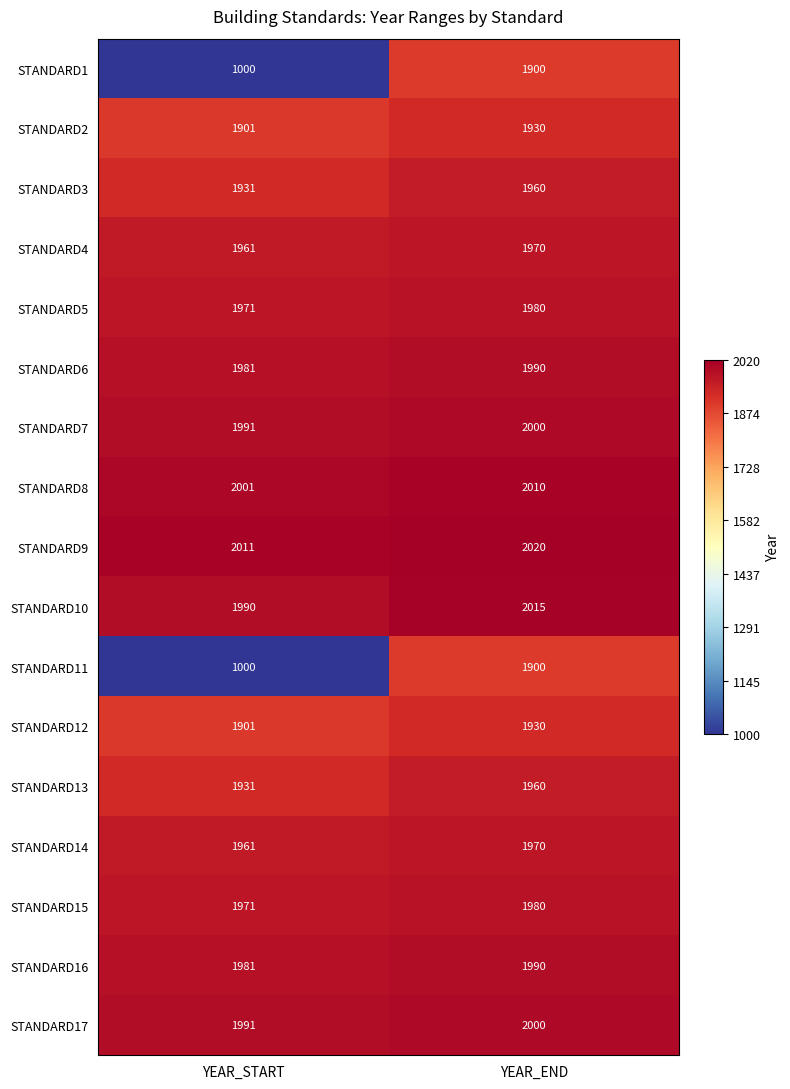

The value of STANDARD9 at YEAR_START is 2011. True or false?

True